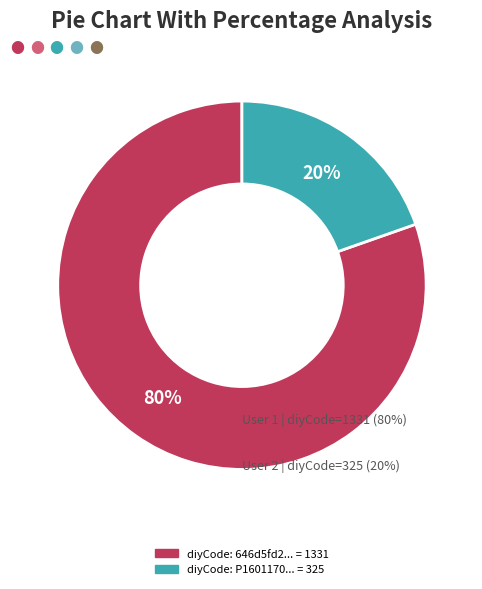

To the nearest percent, what is the average slice percentage?

50%